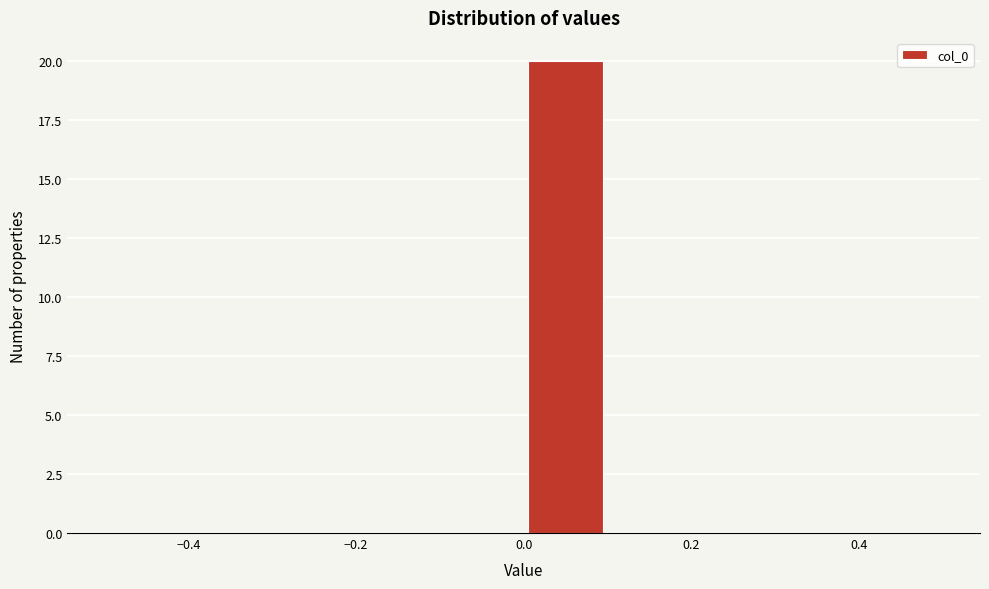

Reading left to right, list every bar in this chart as the range it spans on the x-axis followed by its height. The values are not printed on the chart, so give them approximately, as read against the axis.

-0.5 to -0.4: 0
-0.4 to -0.3: 0
-0.3 to -0.2: 0
-0.2 to -0.1: 0
-0.1 to 0.0: 0
0.0 to 0.1: 20
0.1 to 0.2: 0
0.2 to 0.3: 0
0.3 to 0.4: 0
0.4 to 0.5: 0